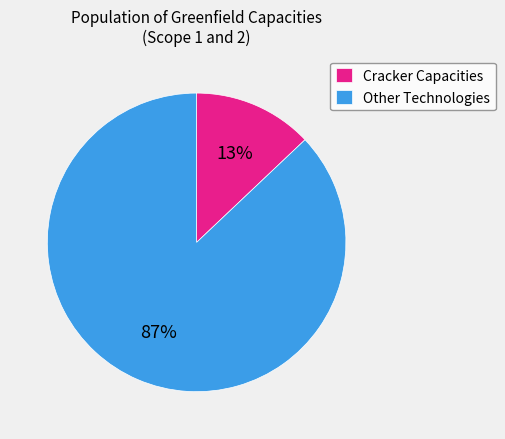

To the nearest percent, what is the difference between the Other Technologies and Cracker Capacities slice percentages?

74%